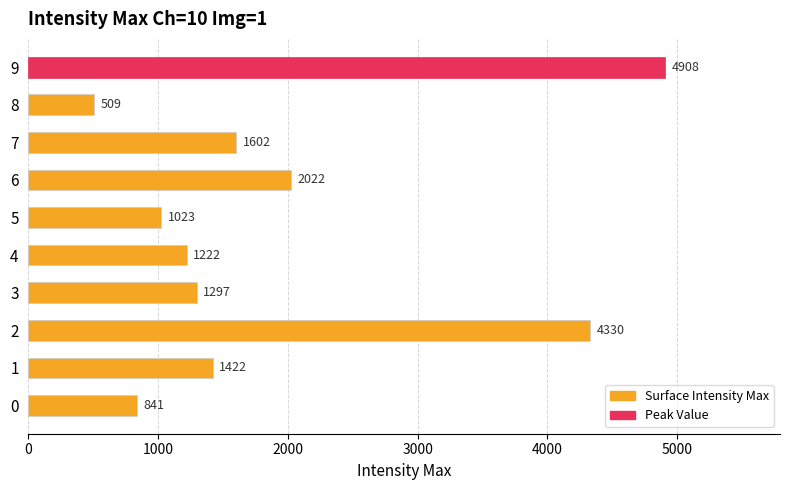

What is the change in value from 0 to 1?

+581